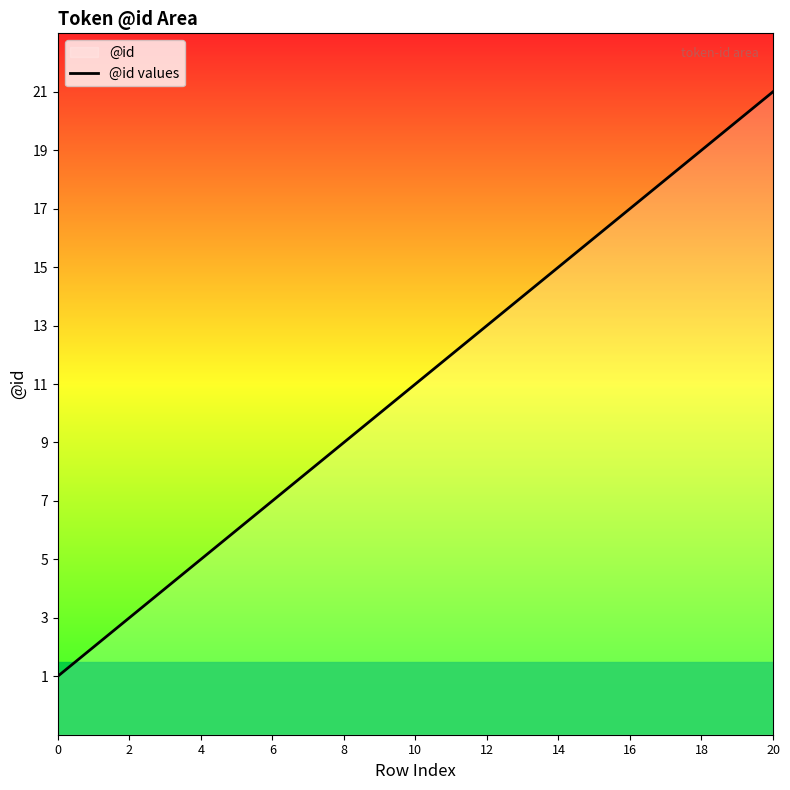

What is the label of the 9th point from the right?

12